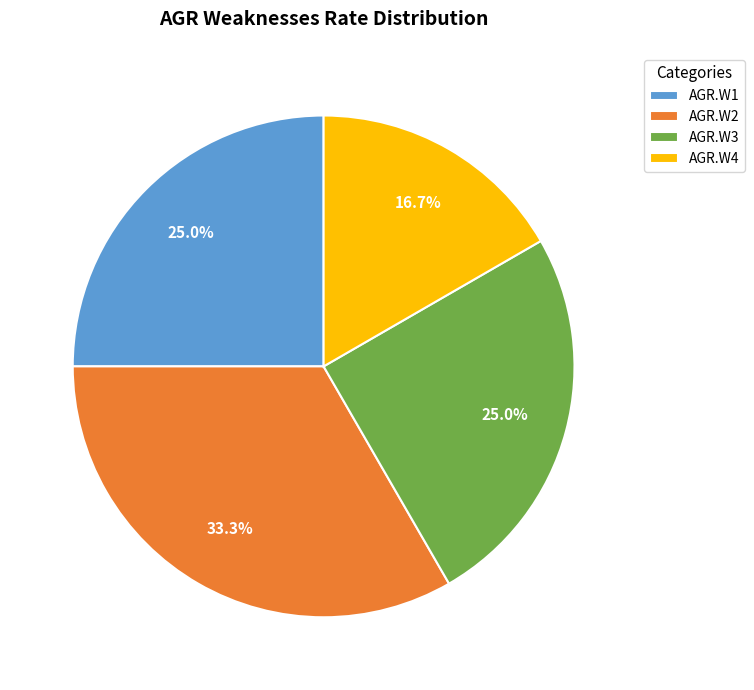

To the nearest percent, what portion does AGR.W4 represent?

17%